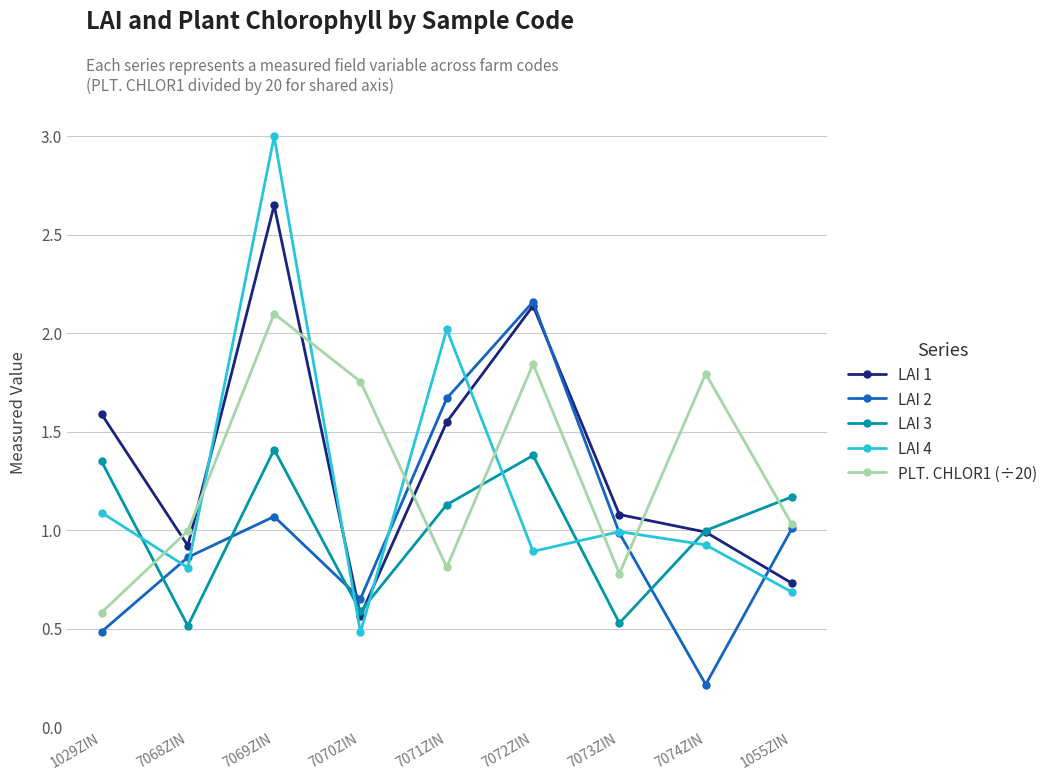

True or false: LAI 4 has a value of 5.1 at 7069ZIN.

False